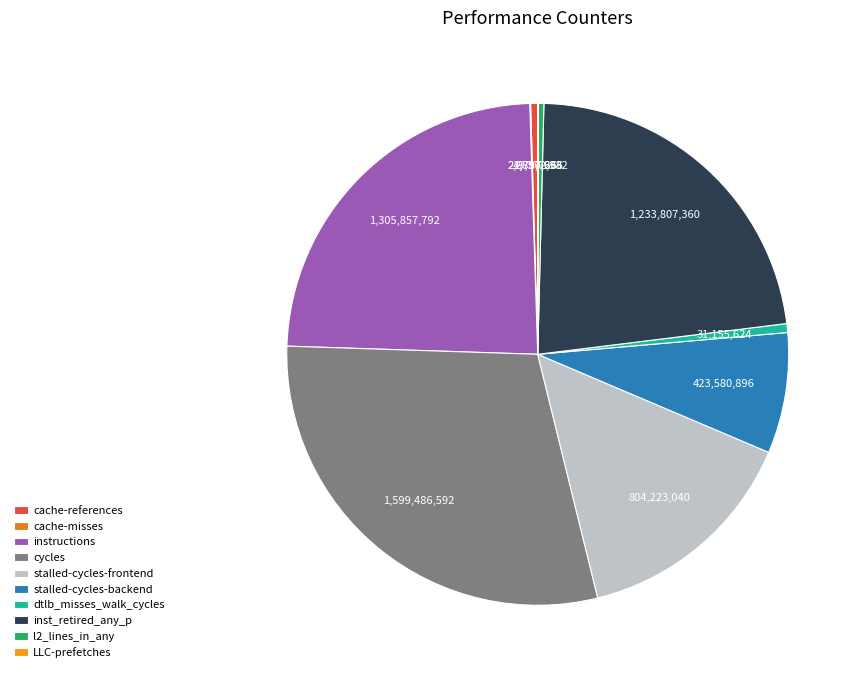

The LLC-prefetches slice represents 9% of the pie. True or false?

False